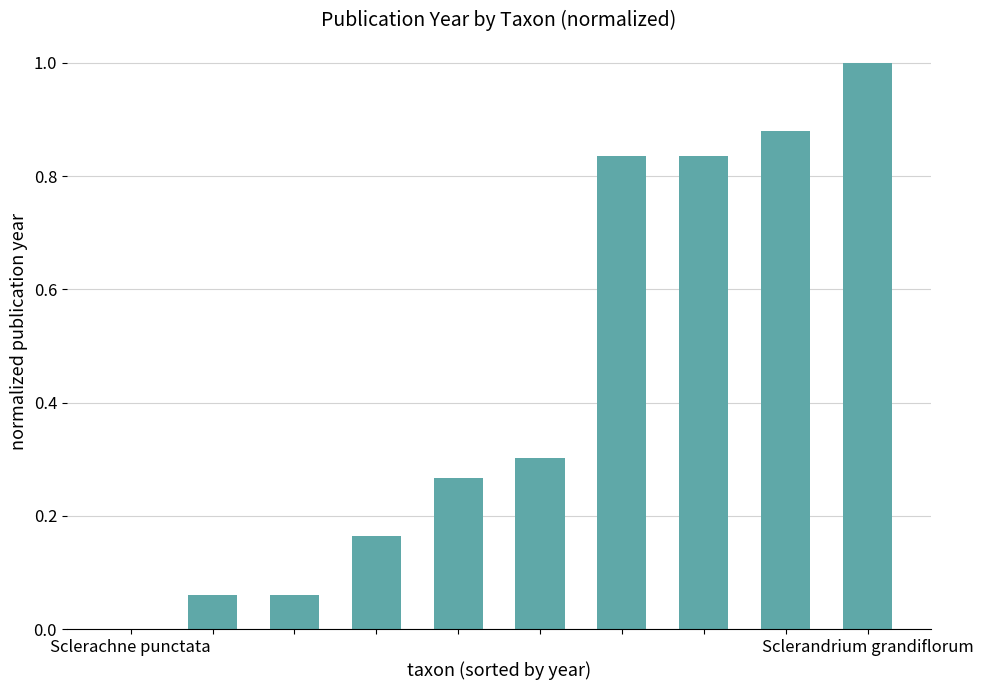

What is the maximum value shown in the chart?

1.0